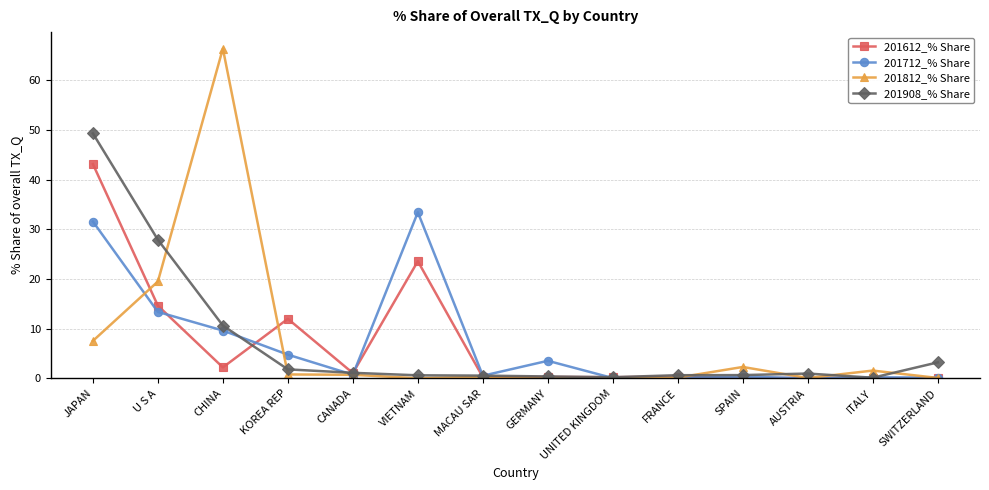

What is the value of the 201612_% Share point at the 8th from the left?

0.3